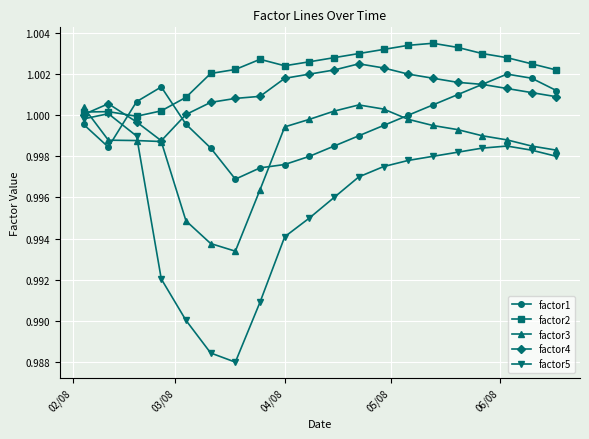

Which series has the widest spread of values?

factor5